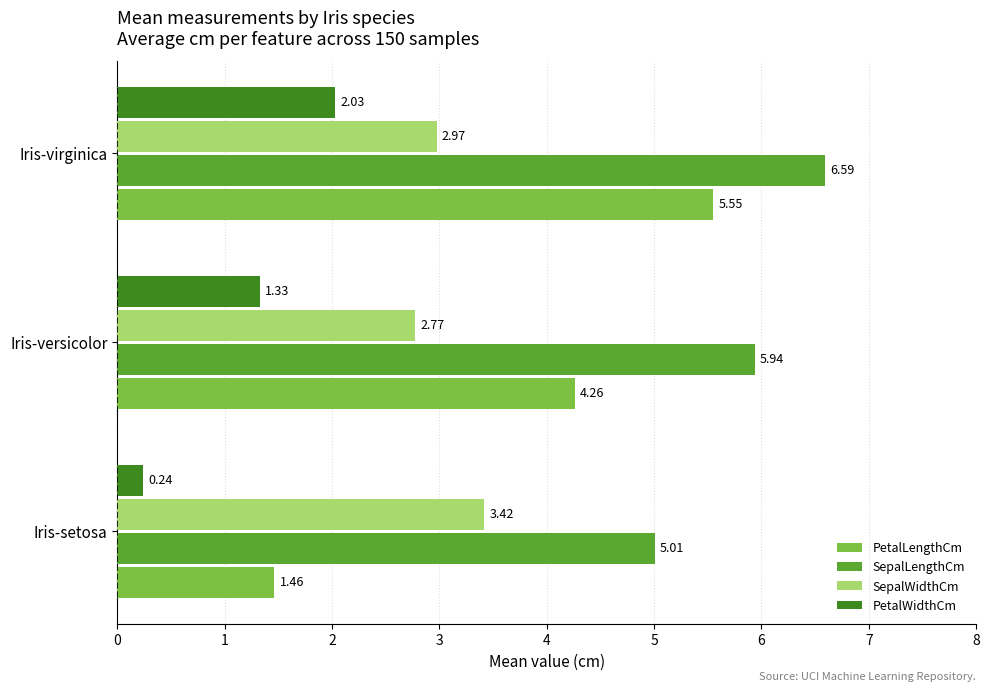

List the series in order of their overall mean, highest first.

SepalLengthCm, PetalLengthCm, SepalWidthCm, PetalWidthCm